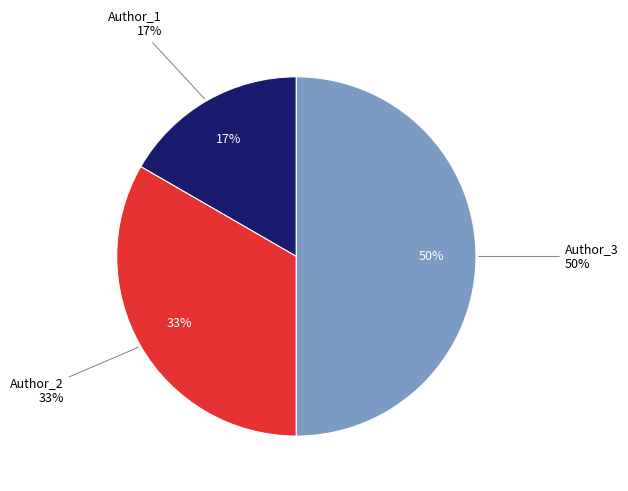

Does any single category account for the majority?

No